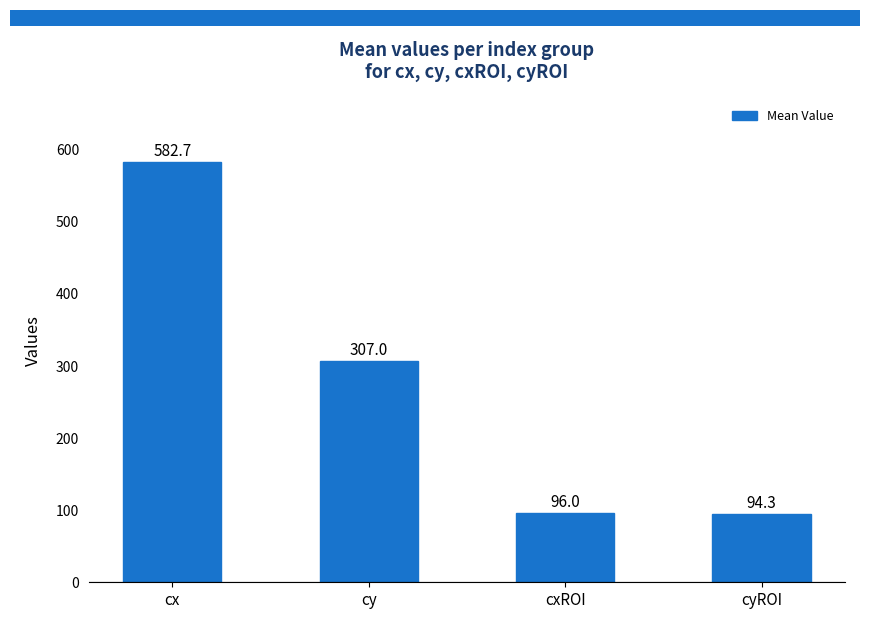

Reading right to left, list all the values displayed in this chart.

cyROI=94.3	cxROI=96.0	cy=307.0	cx=582.7